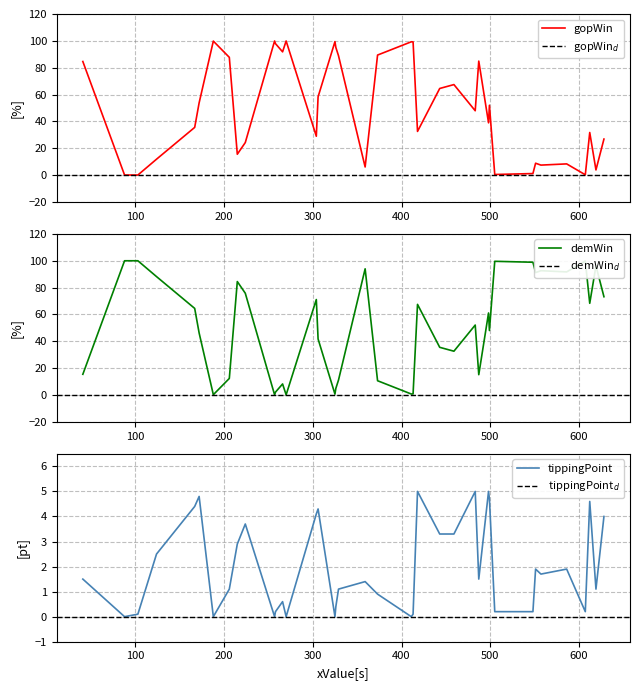

Which series has the largest total across all categories?

demWin